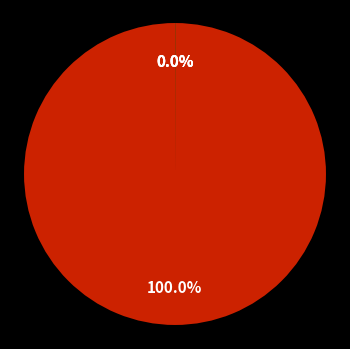

Does any single category account for the majority?

Yes